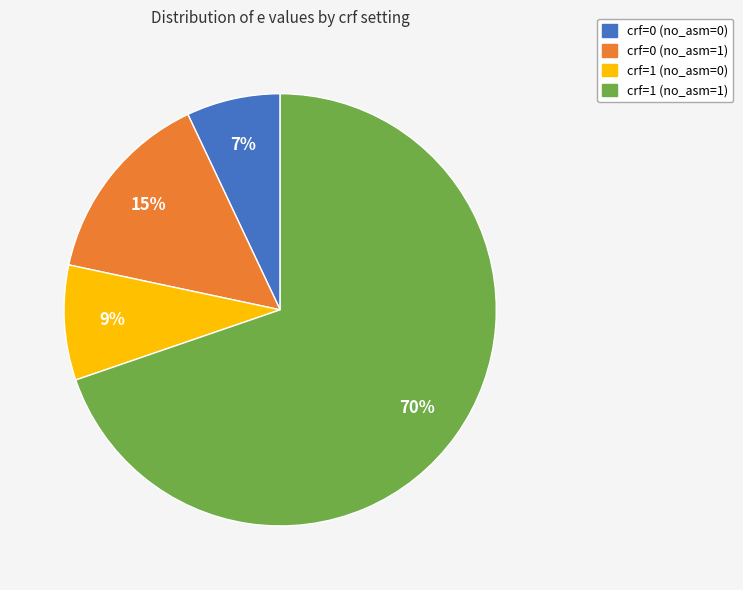

The crf=0 (no_asm=1) slice represents 15% of the pie. True or false?

True